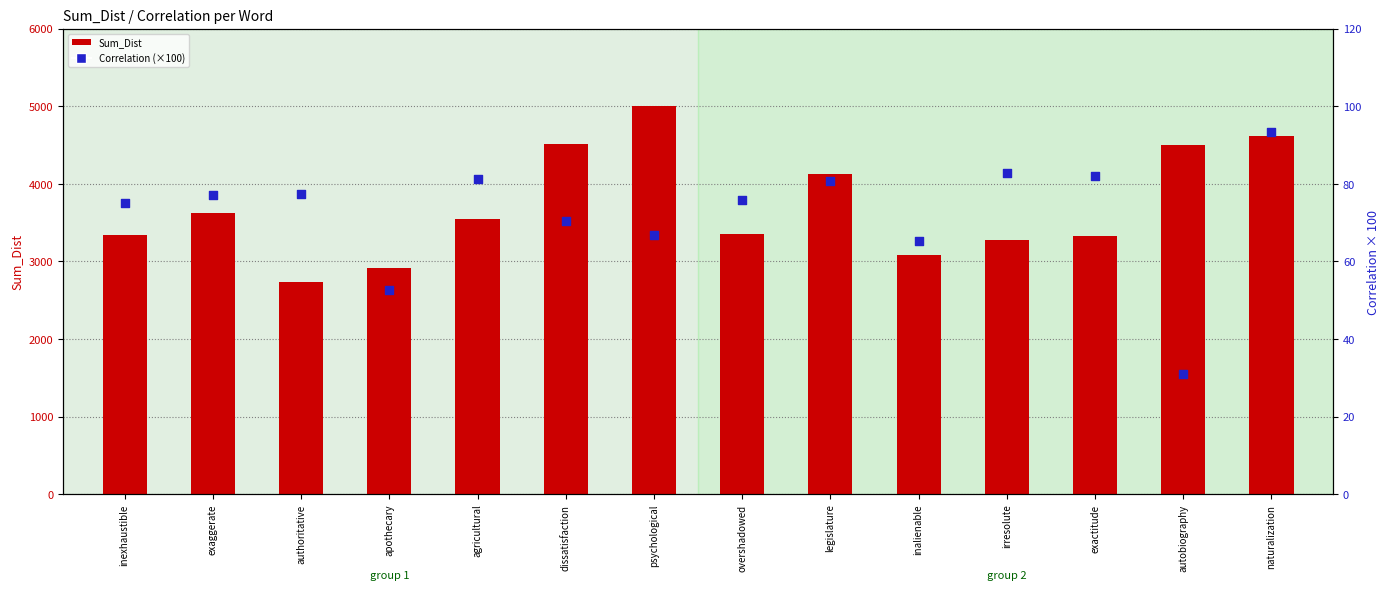

What is the total value across all series at authoritative?

2814.2